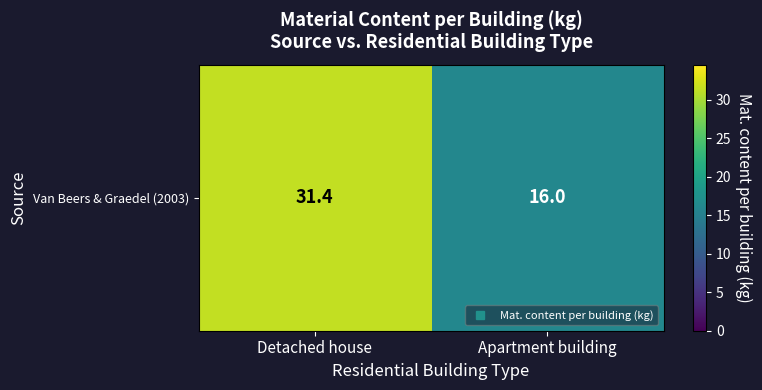

The chart shows a value of 16.0 at Apartment building. True or false?

True